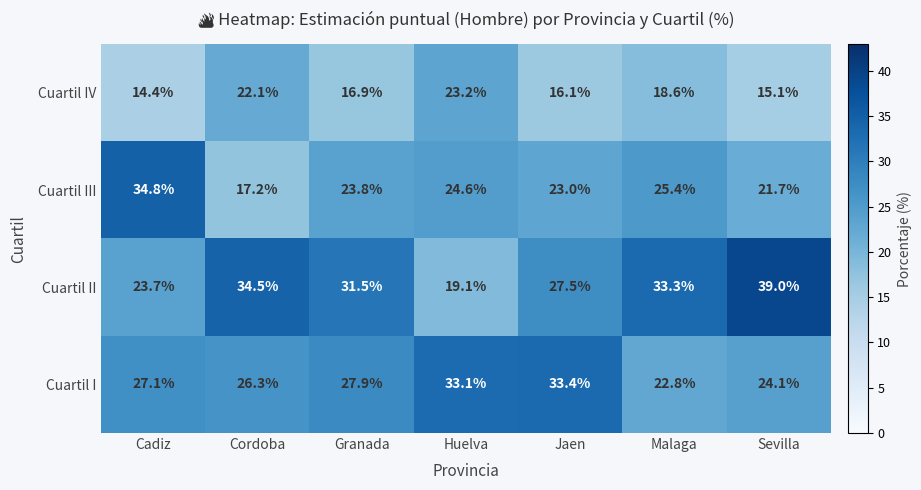

The value of Cuartil II at Huelva is 5.0. True or false?

False